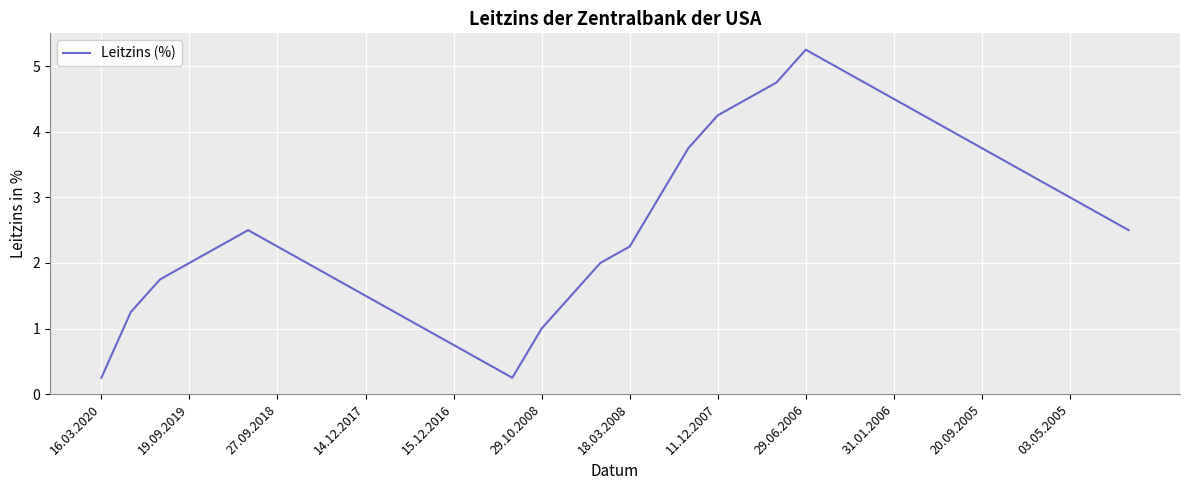

What is the difference between the maximum and minimum values?

5.0